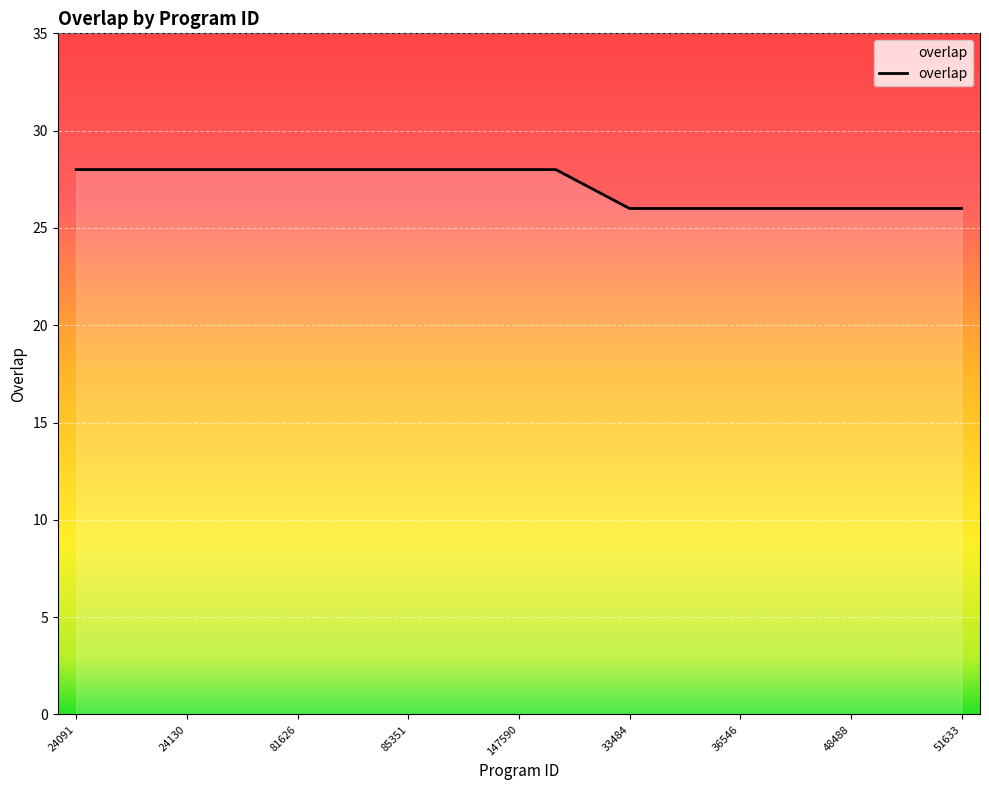

What is the maximum value shown in the chart?

28